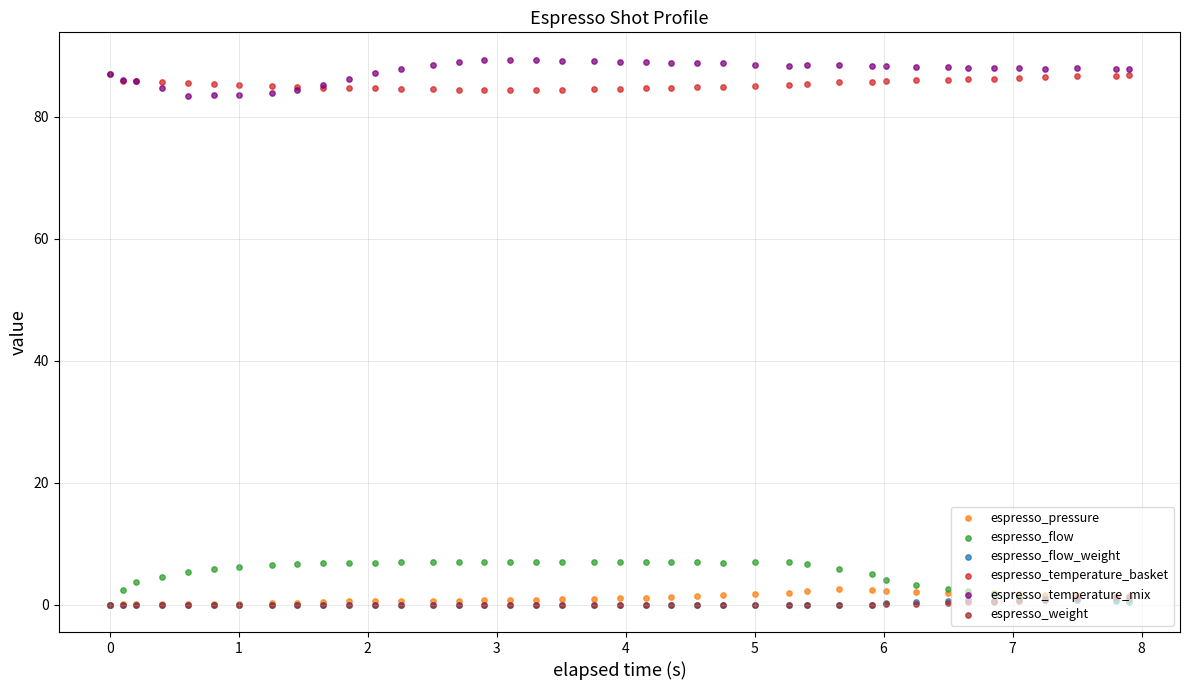

Which series contains the lowest Y value?

espresso_pressure